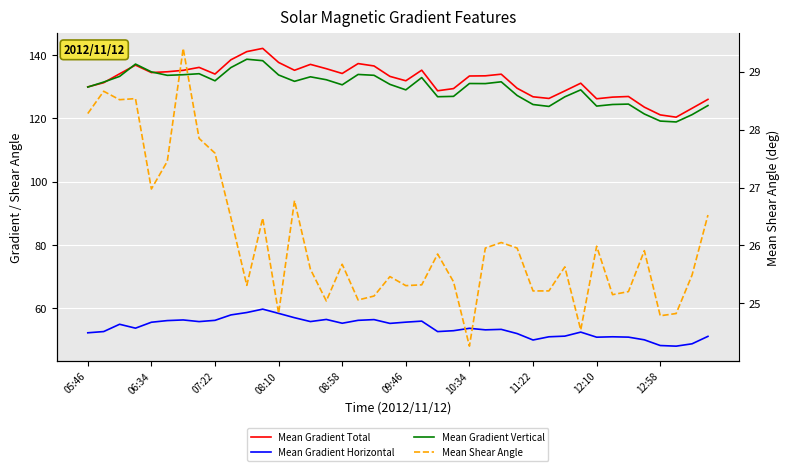

True or false: Mean Gradient Total has a value of 137.3 at 17.

True